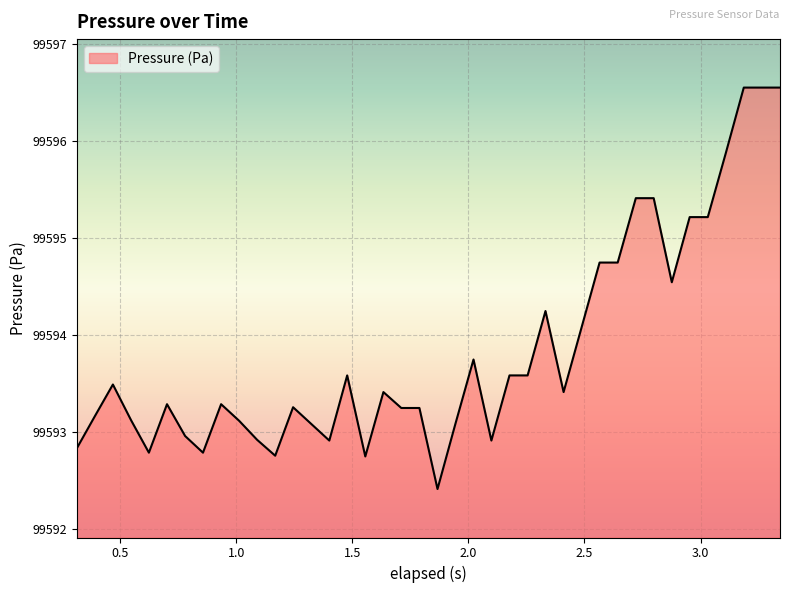

What is the sum of all values?

3983753.9